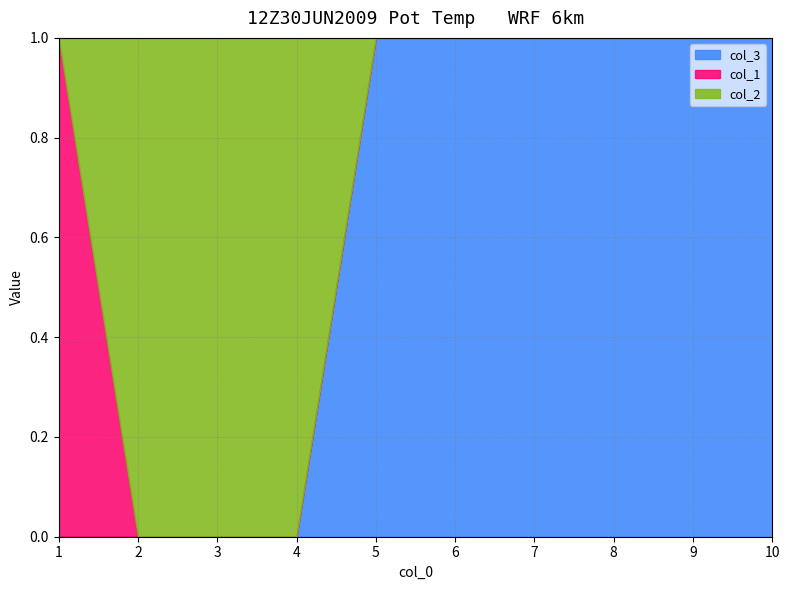

True or false: col_3 has more than 1 points higher than both neighbors.

False